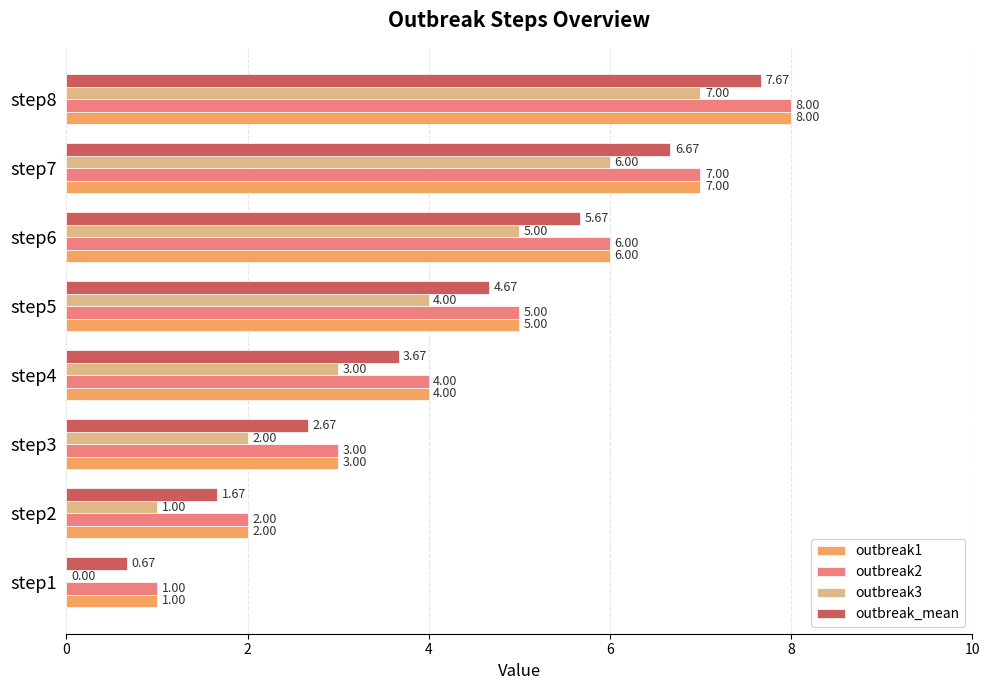

What is the sum of the outbreak1 values at step3 and step7?

10.0